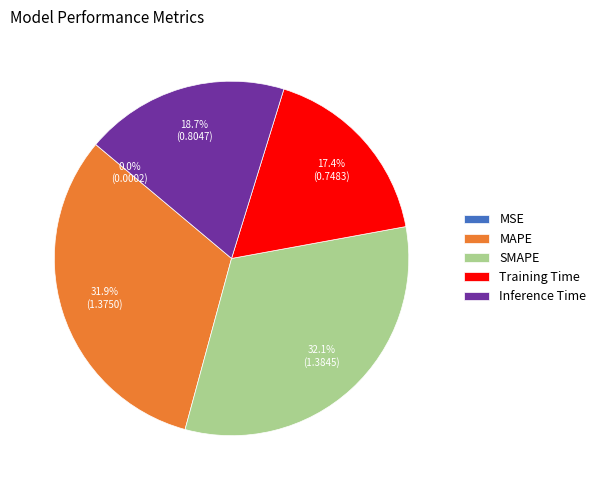

To the nearest percent, what is the average slice percentage?

20%